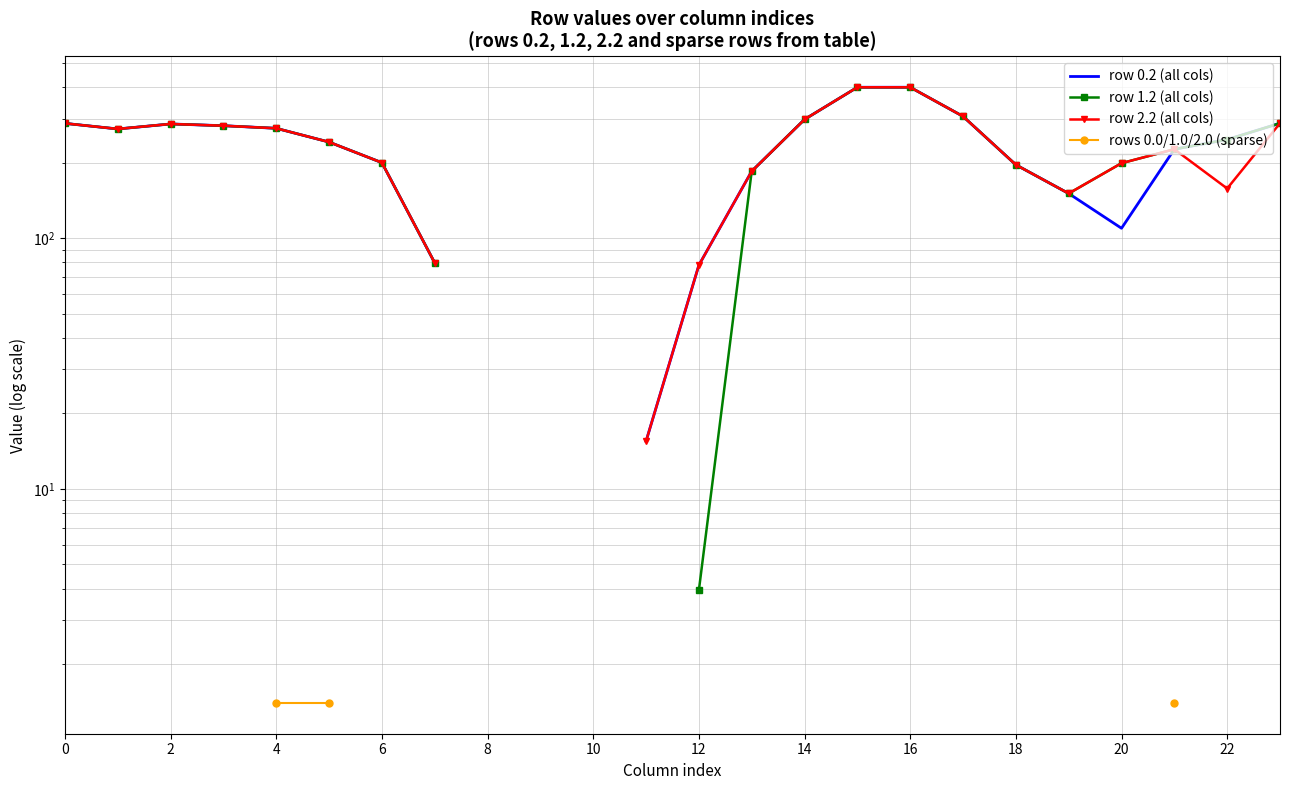

How many data points does each series have?

24